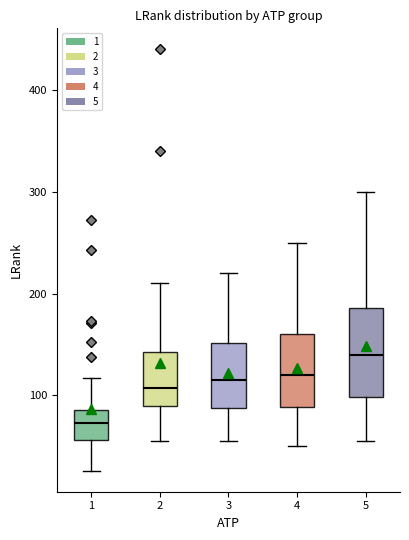

Which box has the lowest median line?

1